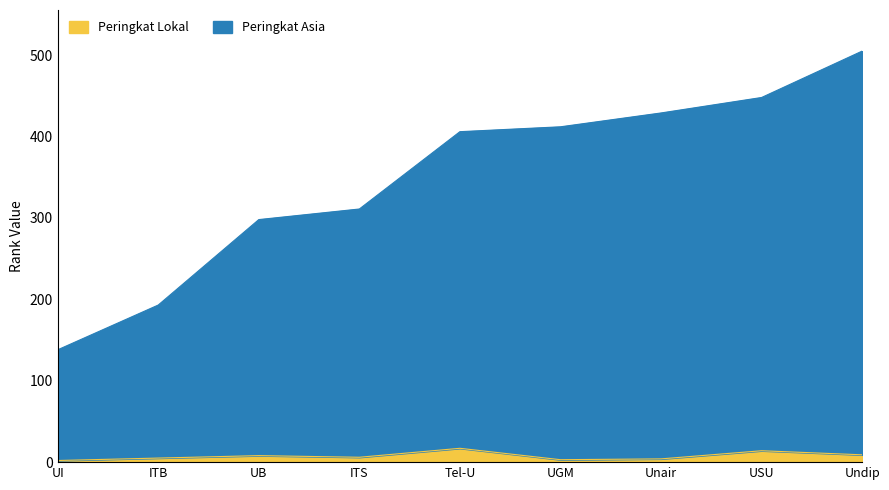

At how many categories does at least one series exceed 297?

7